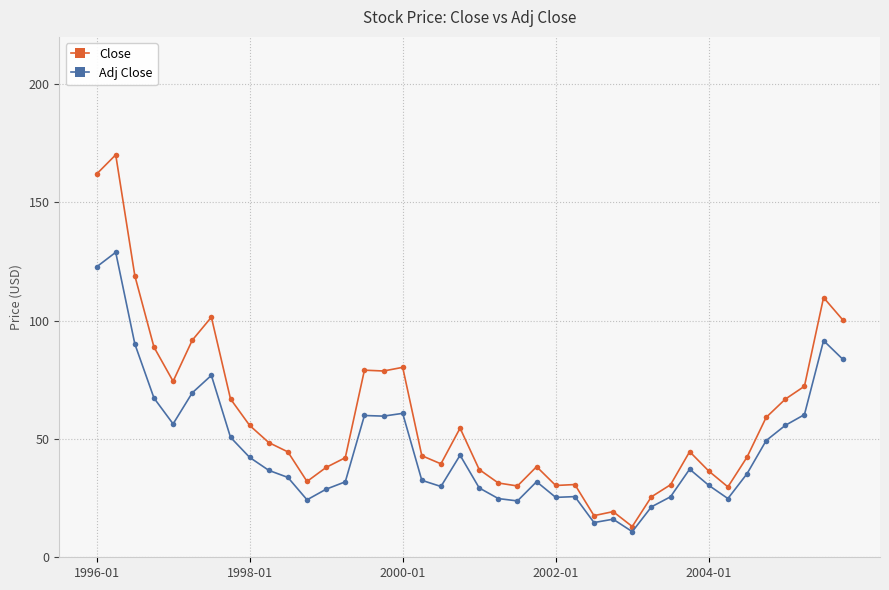

Count the number of data series in this chart.

2